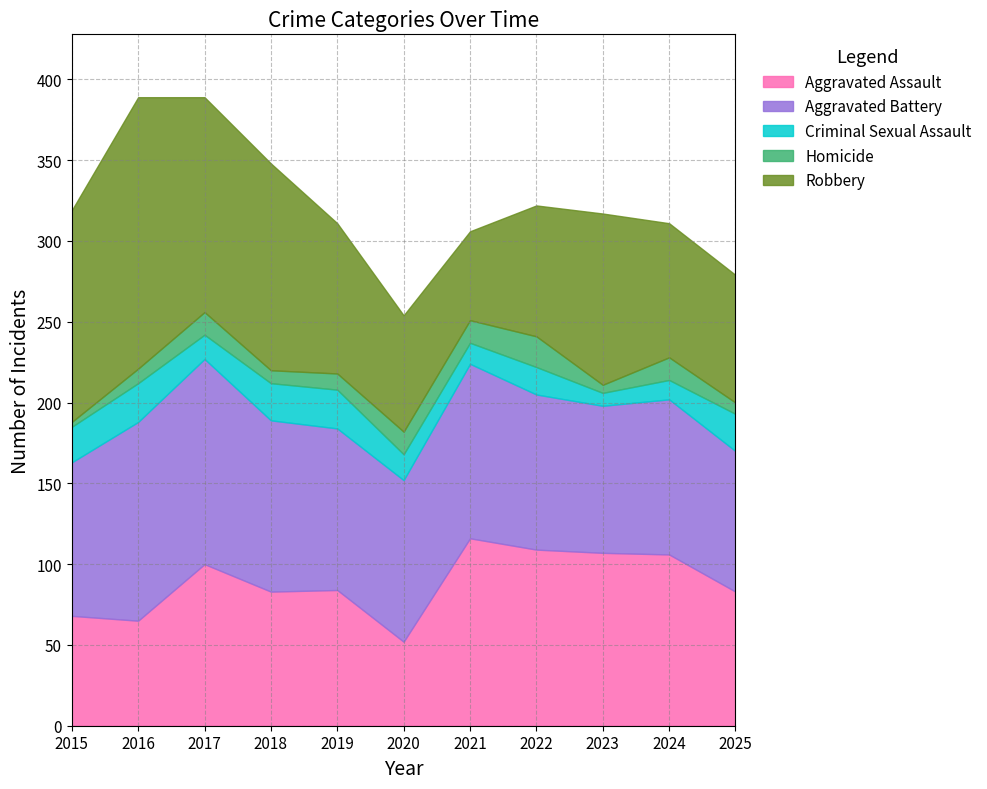

The Aggravated Battery series shows 191 at 2017. True or false?

False